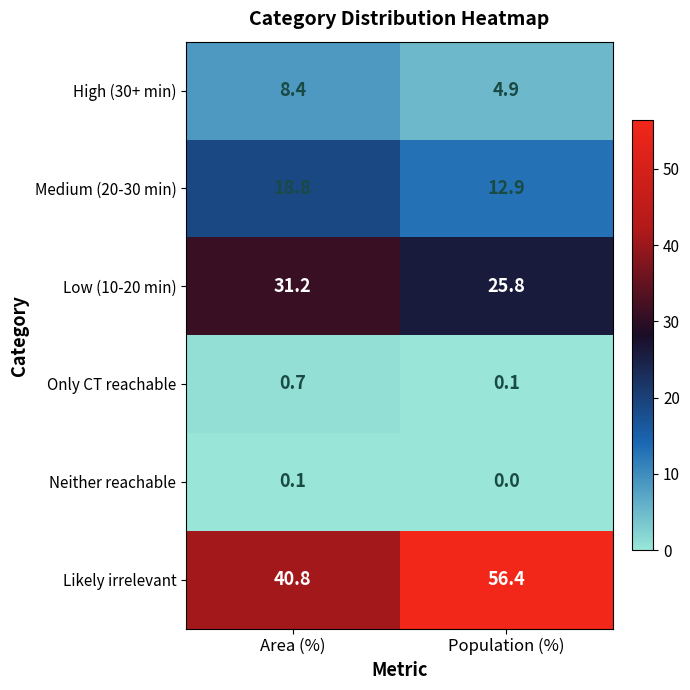

Where does the Likely irrelevant series first go above 56?

Population (%)